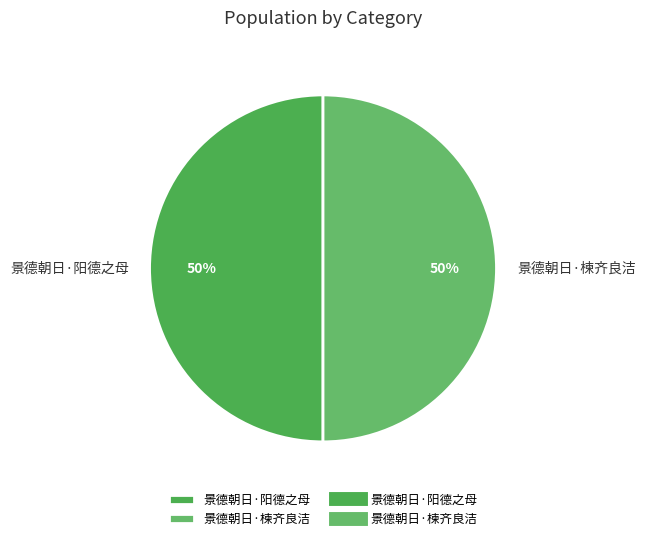

To the nearest percent, what is the combined percentage of 景德朝日·阳德之母 and 景德朝日·楝齐良洁?

100%